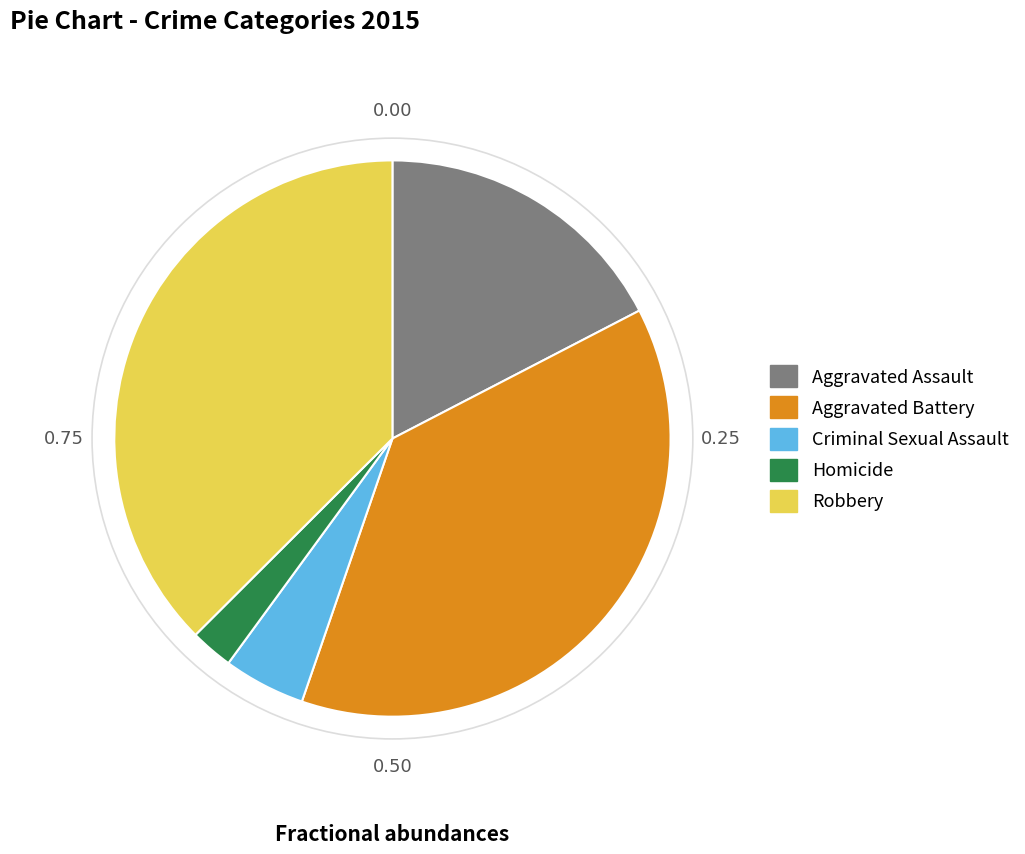

What is the ratio of the value at Robbery to the value at Homicide?

15.1